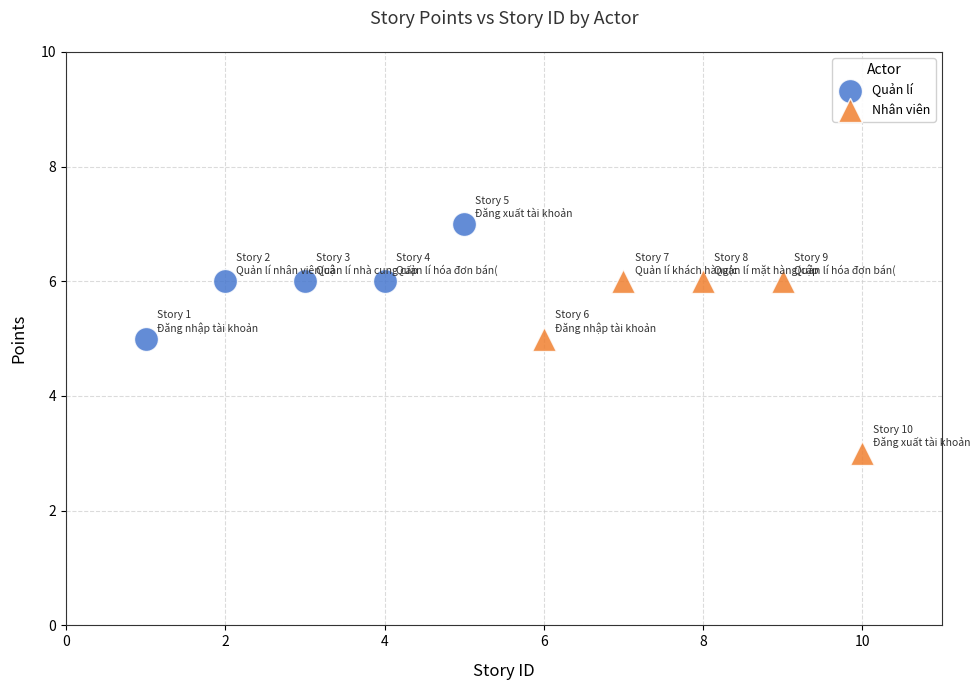

Which series has the widest spread of Y values?

Nhân viên